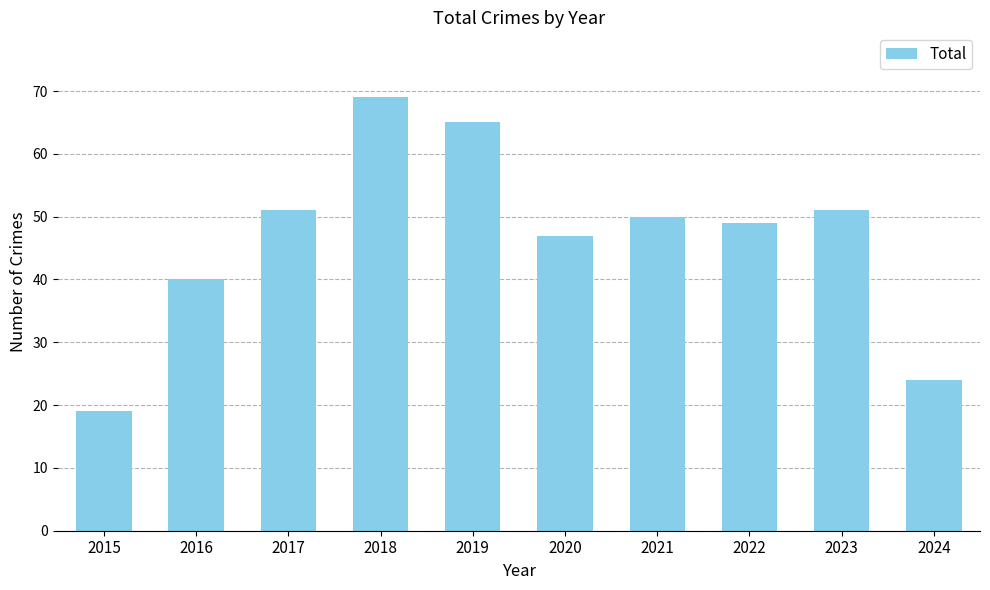

Reading left to right, extract all data points from this chart.

19	40	51	69	65	47	50	49	51	24